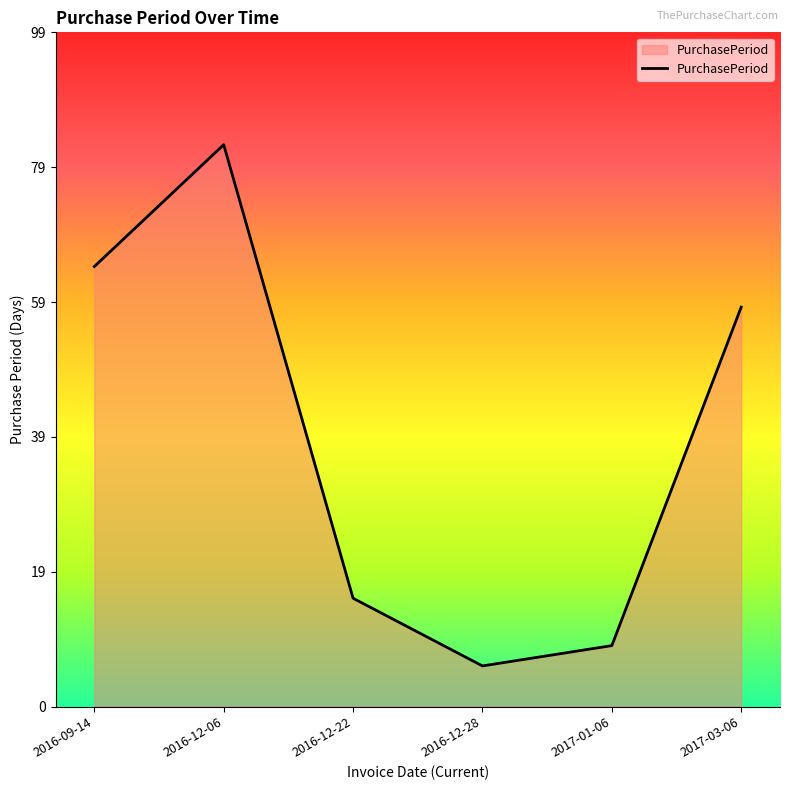

How many distinct data groups are displayed?

1